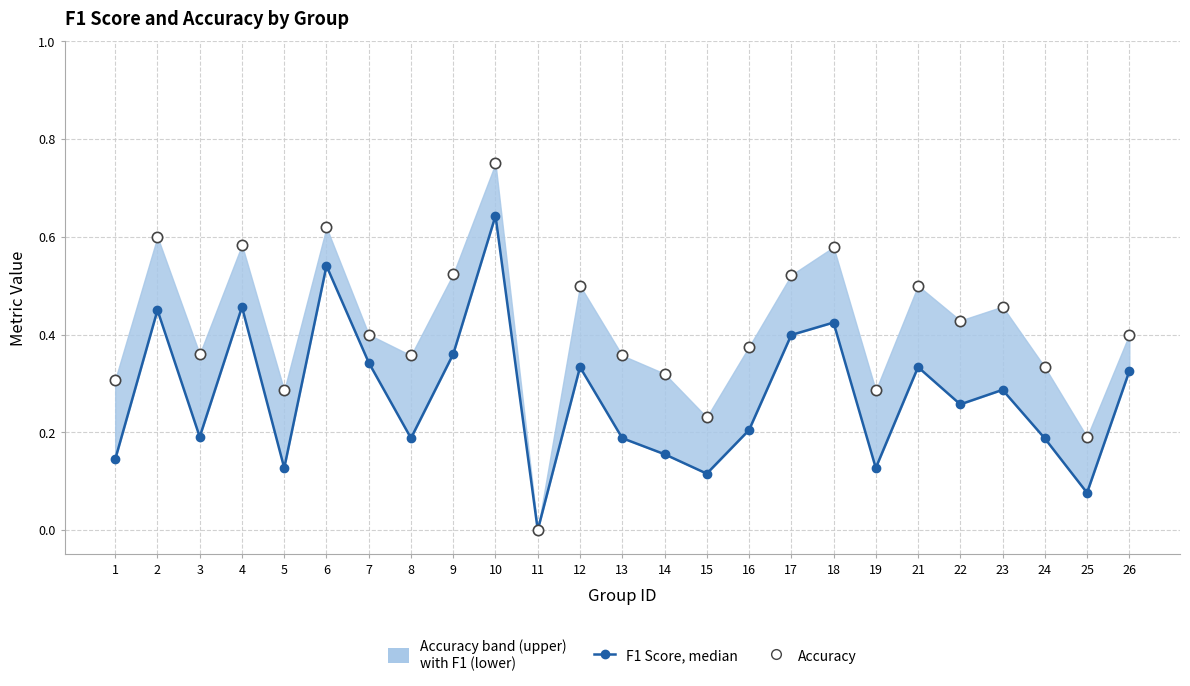

Which series reaches the maximum Y coordinate?

Accuracy